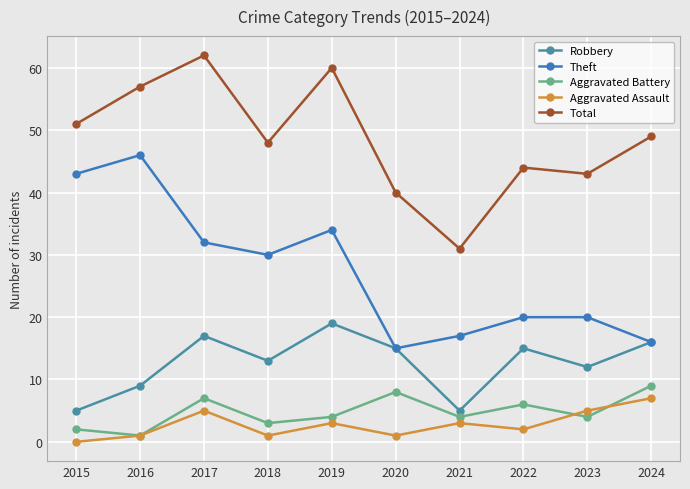

In Robbery, how many points are higher than both neighbors (excluding endpoints)?

3